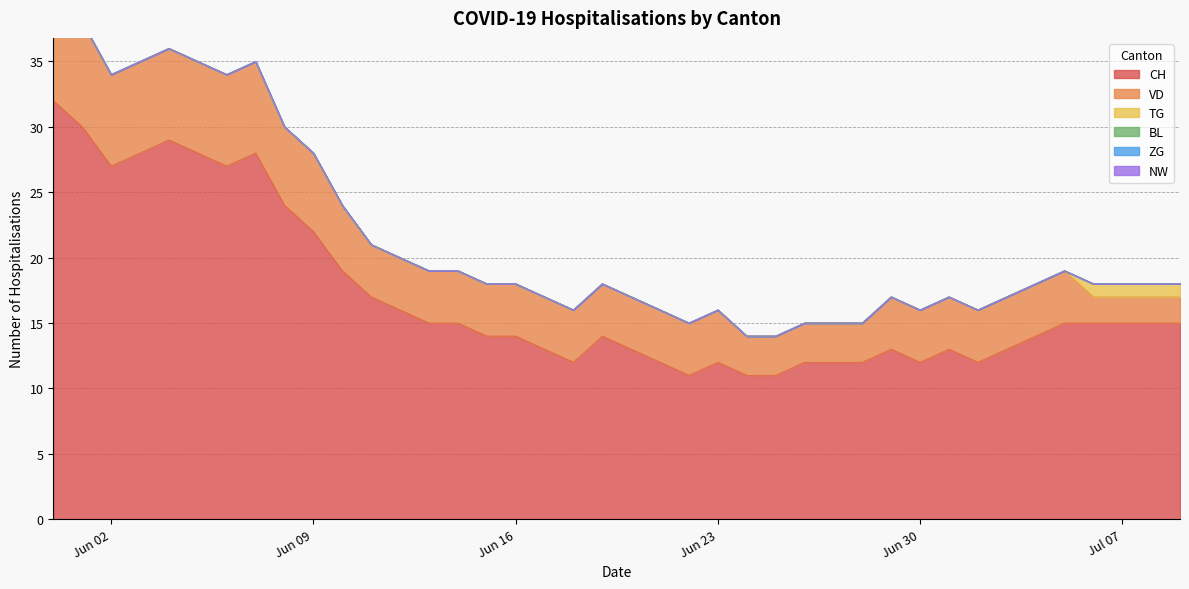

At how many categories does at least one series exceed 17?

11